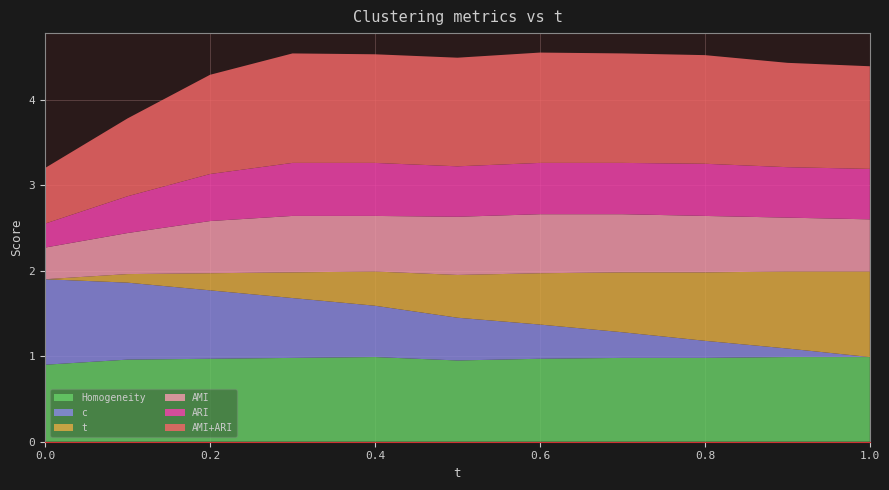

Reading right to left, extract all data points from this chart.

t: 1.0=1.0	0.9=0.9	0.8=0.8	0.7=0.7	0.6=0.6	0.5=0.5	0.4=0.4	0.3=0.3	0.2=0.2	0.1=0.1	0.0=0.0
c: 1.0=0.0	0.9=0.1	0.8=0.2	0.7=0.3	0.6=0.4	0.5=0.5	0.4=0.6	0.3=0.7	0.2=0.8	0.1=0.9	0.0=1.0
AMI: 1.0=0.6	0.9=0.6	0.8=0.7	0.7=0.7	0.6=0.7	0.5=0.7	0.4=0.7	0.3=0.7	0.2=0.6	0.1=0.5	0.0=0.4
ARI: 1.0=0.6	0.9=0.6	0.8=0.6	0.7=0.6	0.6=0.6	0.5=0.6	0.4=0.6	0.3=0.6	0.2=0.6	0.1=0.4	0.0=0.3
Homogeneity: 1.0=1.0	0.9=1.0	0.8=1.0	0.7=1.0	0.6=1.0	0.5=0.9	0.4=1.0	0.3=1.0	0.2=1.0	0.1=1.0	0.0=0.9
AMI+ARI: 1.0=1.2	0.9=1.2	0.8=1.3	0.7=1.3	0.6=1.3	0.5=1.3	0.4=1.3	0.3=1.3	0.2=1.2	0.1=0.9	0.0=0.7